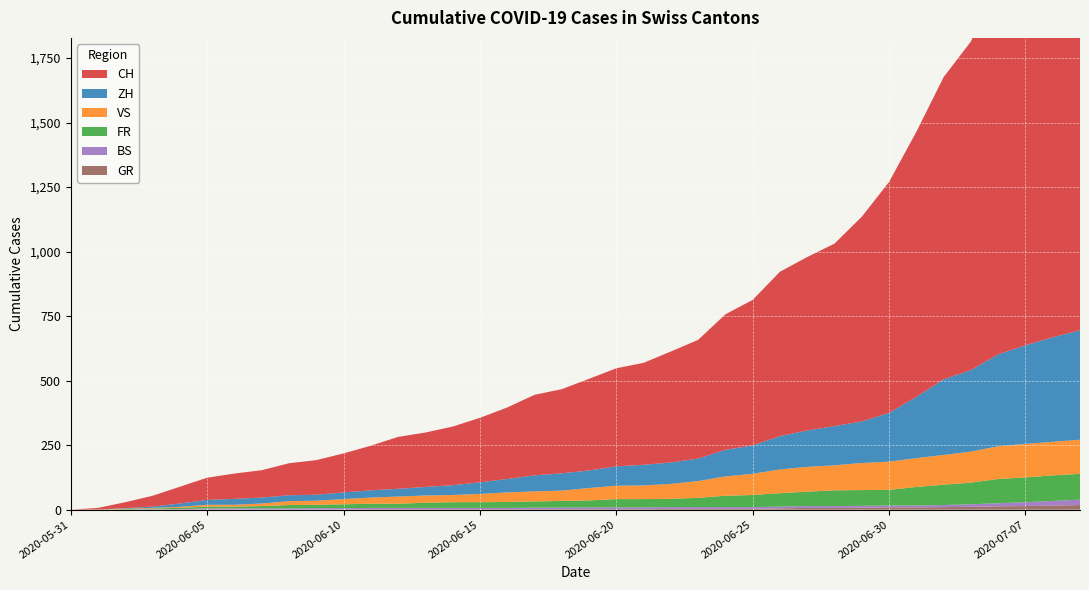

Reading left to right, transcribe all the data shown in this chart.

CH: 2020-05-31=0	2020-06-07=106	2020-06-14=227	2020-06-21=395	2020-06-28=707	2020-07-05=1368	2020-07-09=1741
ZH: 2020-05-31=0	2020-06-07=23	2020-06-14=38	2020-06-21=80	2020-06-28=152	2020-07-05=337	2020-07-09=424
FR: 2020-05-31=0	2020-06-07=9	2020-06-14=22	2020-06-21=32	2020-06-28=61	2020-07-05=92	2020-07-09=100
VS: 2020-05-31=0	2020-06-07=10	2020-06-14=28	2020-06-21=53	2020-06-28=97	2020-07-05=124	2020-07-09=132
BS: 2020-05-31=0	2020-06-07=4	2020-06-14=5	2020-06-21=7	2020-06-28=7	2020-07-05=12	2020-07-09=21
GR: 2020-05-31=0	2020-06-07=1	2020-06-14=2	2020-06-21=2	2020-06-28=7	2020-07-05=12	2020-07-09=18